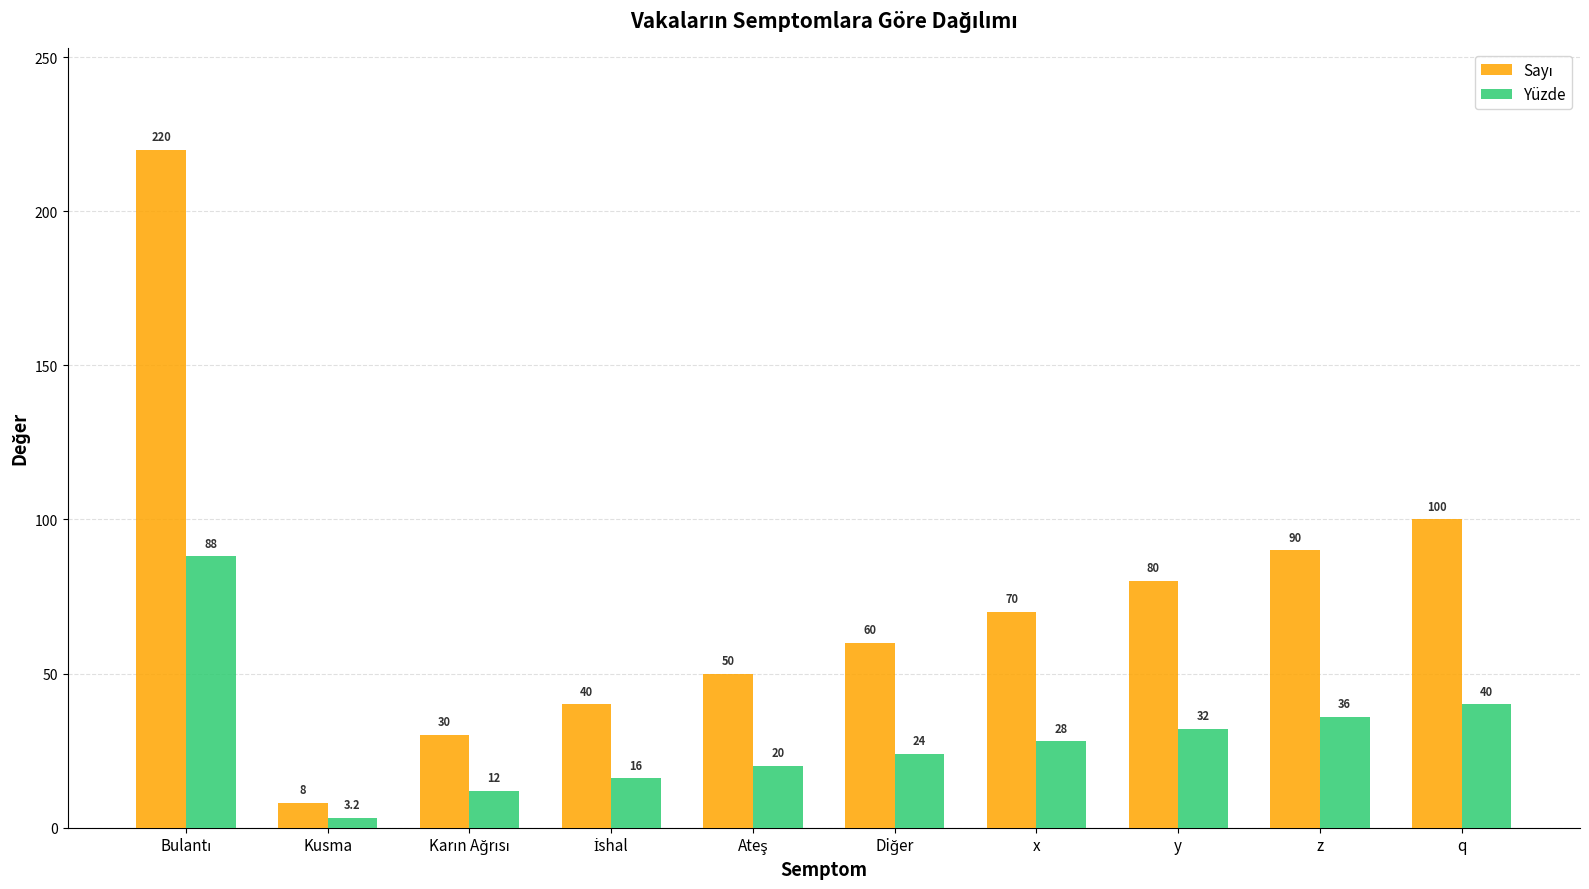

What is the label of the 10th bar from the left?

q